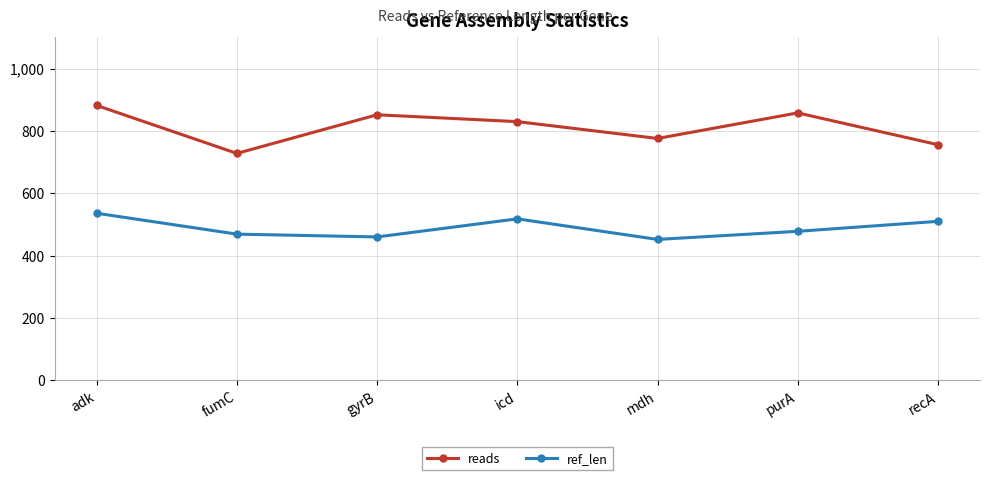

List the series in order of their overall mean, lowest first.

ref_len, reads